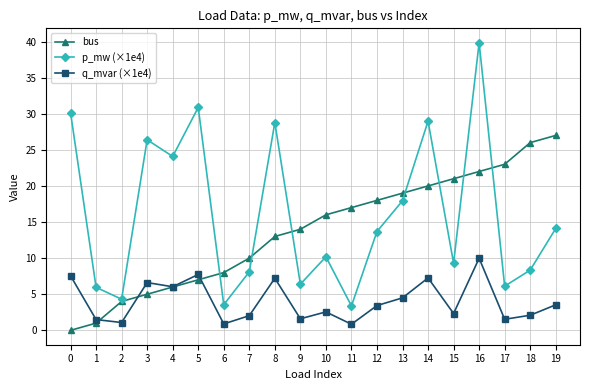

What is the value of the q_mvar (×1e4) point at the 18th from the left?

1.5